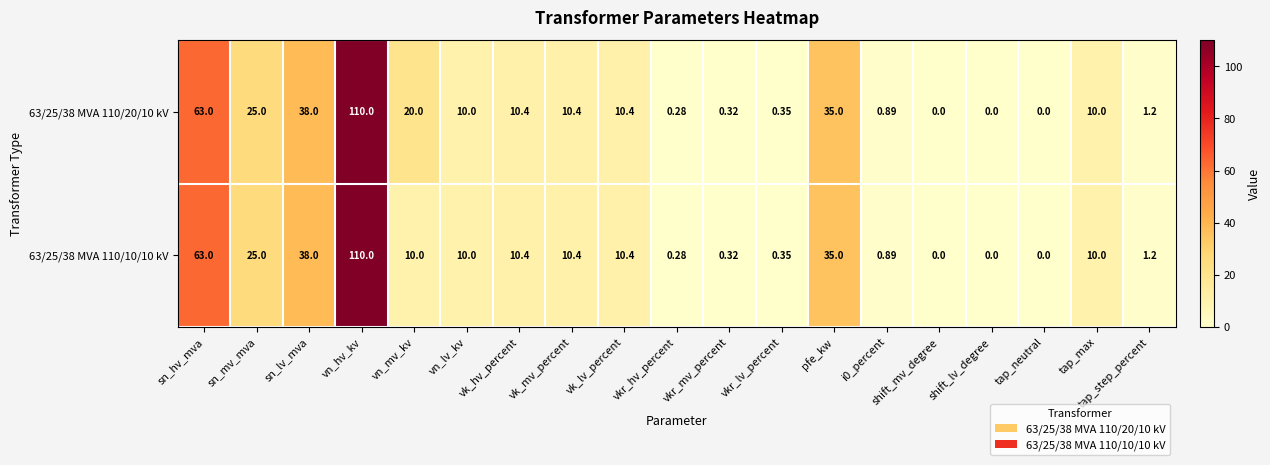

Is the value of 63/25/38 MVA 110/20/10 kV at vk_lv_percent greater than the value of 63/25/38 MVA 110/10/10 kV at sn_hv_mva?

No